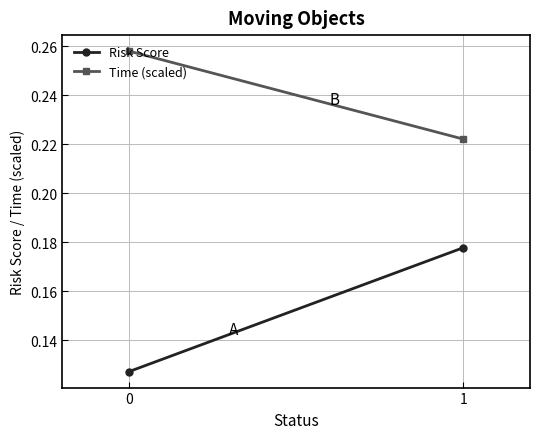

Is this an area chart (filled region under the line)?

No